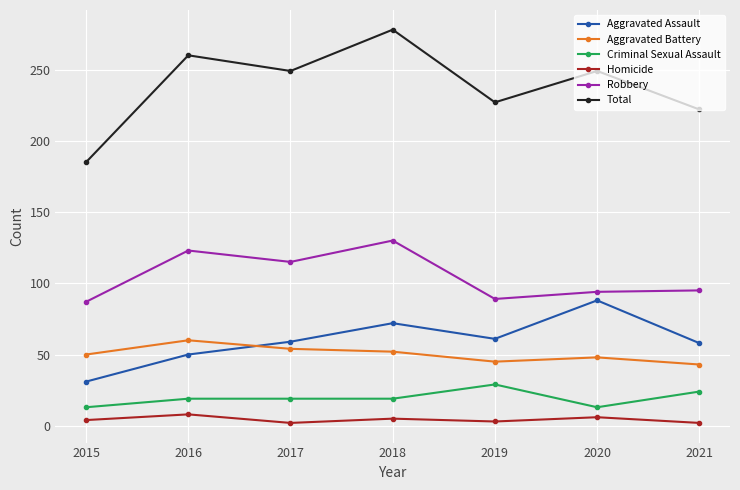

Where is the first local maximum for Aggravated Assault?

2018